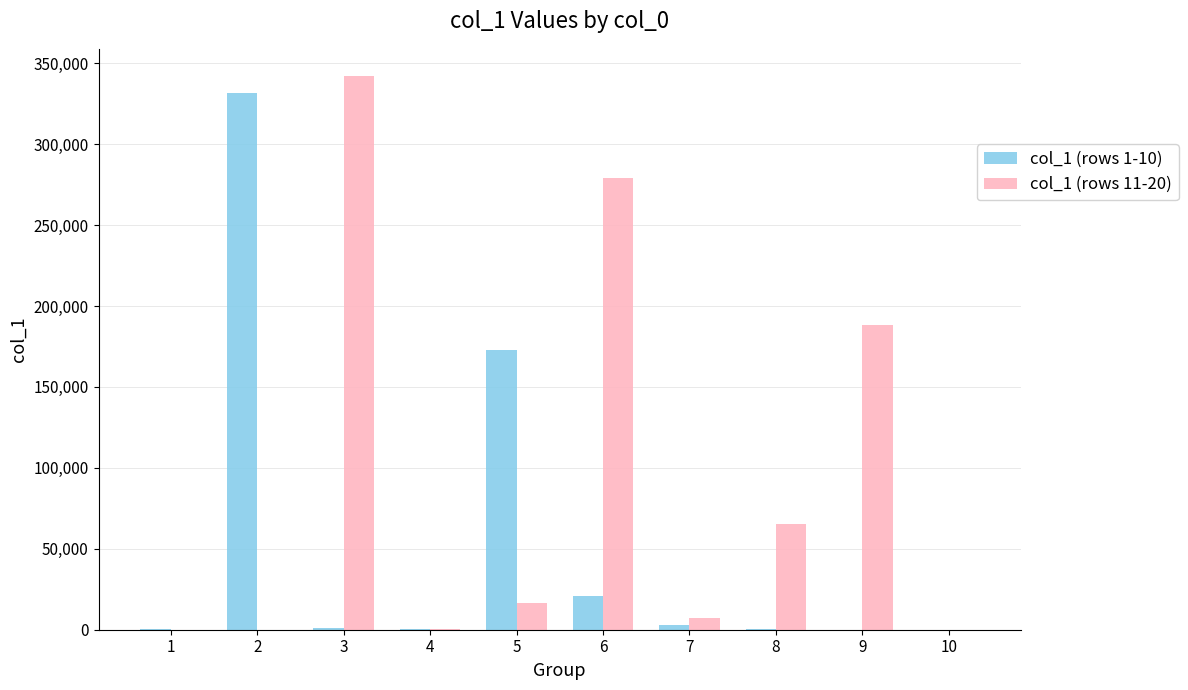

Where does the col_1 (rows 11-20) series first go above 16794?

3